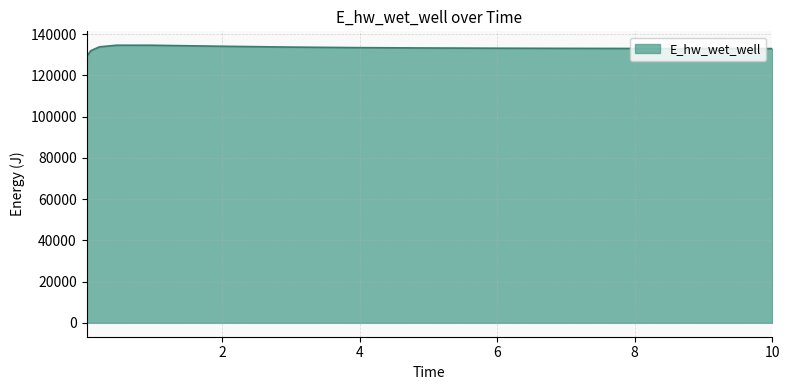

What is the minimum value shown in the chart?

129051.6